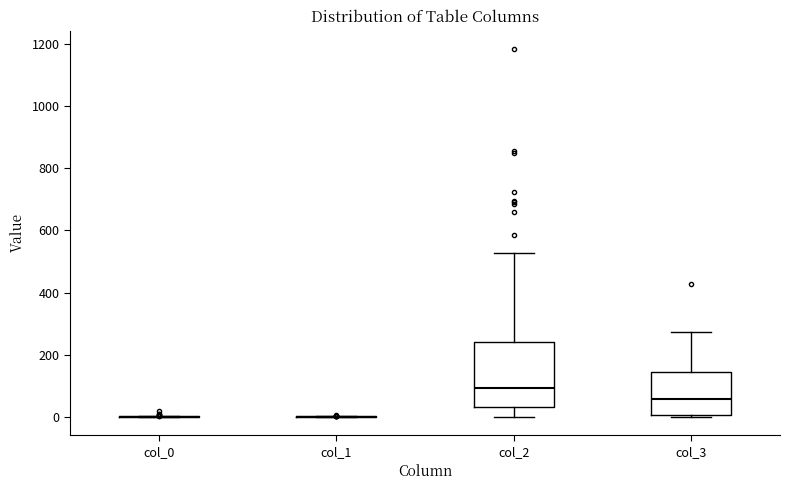

Reading left to right, read every box against the y-axis: the position of its median line, the range the box covers, and the ends of its whiskers. The values are not printed on the chart, so give them approximately, as read against the axis.

col_0: box collapsed to a line at 0, whiskers 0 to 0
col_1: box collapsed to a line at 0, whiskers 0 to 0
col_2: median 100, box 40 to 240, whiskers 0 to 520
col_3: median 60, box 0 to 140, whiskers 0 (just below the box's lower edge) to 280